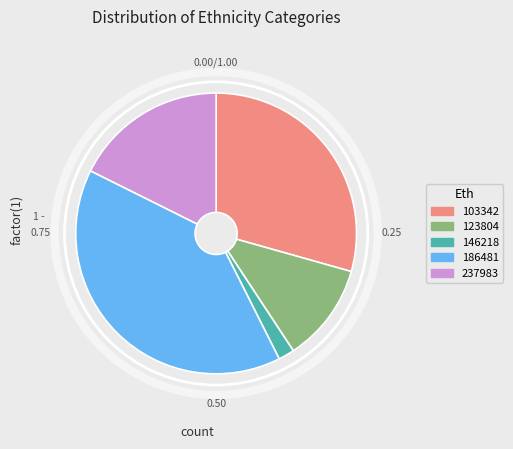

Is the sum of 146218 and 123804 greater than half?

No